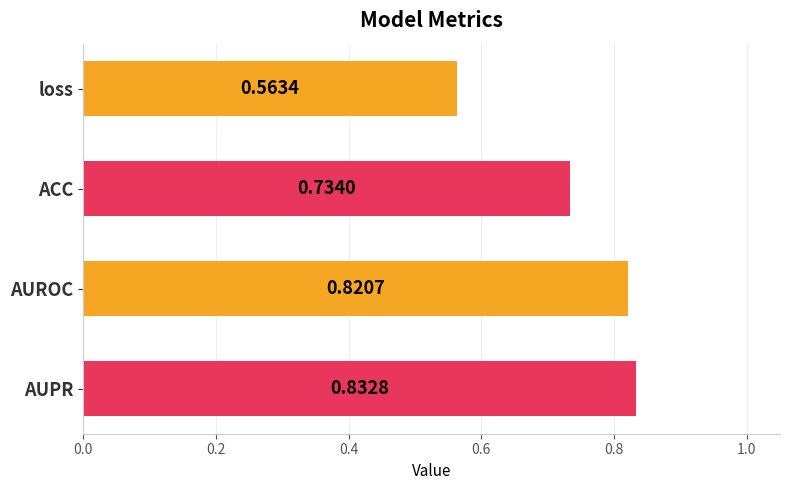

What is the label of the 4th bar from the top?

AUPR